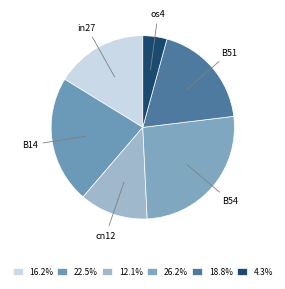

Rank the categories by value from lowest to highest.

os4, cn12, in27, B51, B14, B54